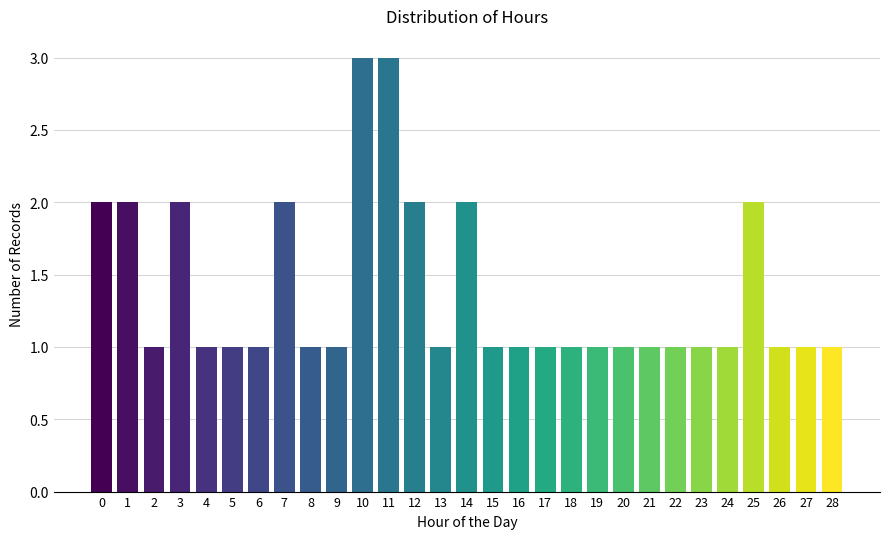

Reading left to right, transcribe all the data shown in this chart.

0=2	1=2	2=1	3=2	4=1	5=1	6=1	7=2	8=1	9=1	10=3	11=3	12=2	13=1	14=2	15=1	16=1	17=1	18=1	19=1	20=1	21=1	22=1	23=1	24=1	25=2	26=1	27=1	28=1